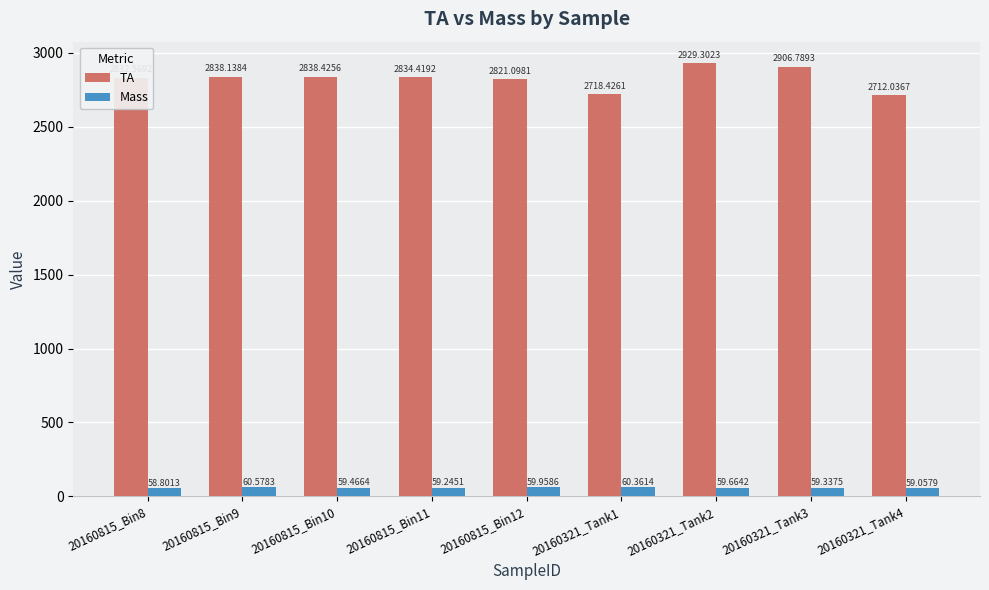

Reading left to right, extract all data points from this chart.

TA: 2832.6	2838.1	2838.4	2834.4	2821.1	2718.4	2929.3	2906.8	2712.0
Mass: 58.8	60.6	59.5	59.2	60.0	60.4	59.7	59.3	59.1